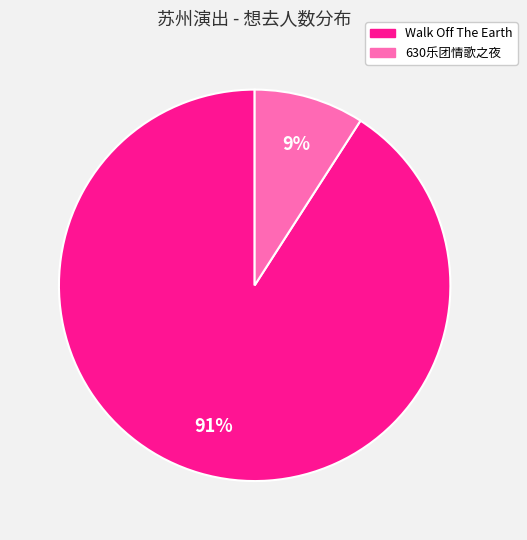

Is it true that 630乐团情歌之夜 is 20% of the pie?

False